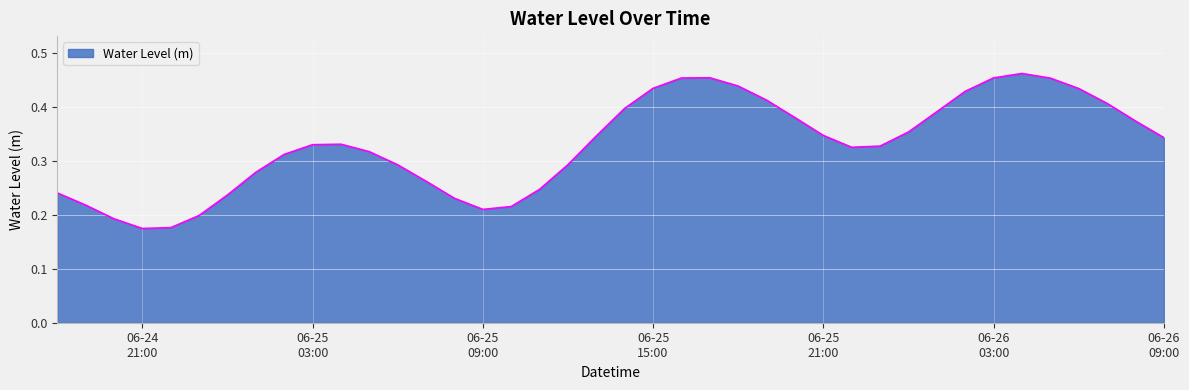

At which category does the data reach its first local peak?

2024-06-25 04:00:00